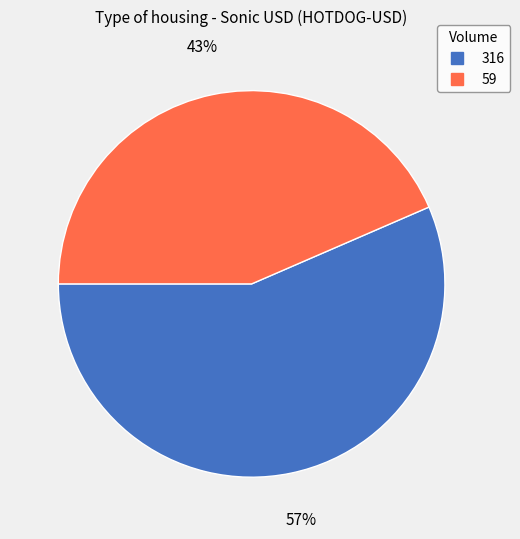

Is it true that 59 is 30% of the pie?

False